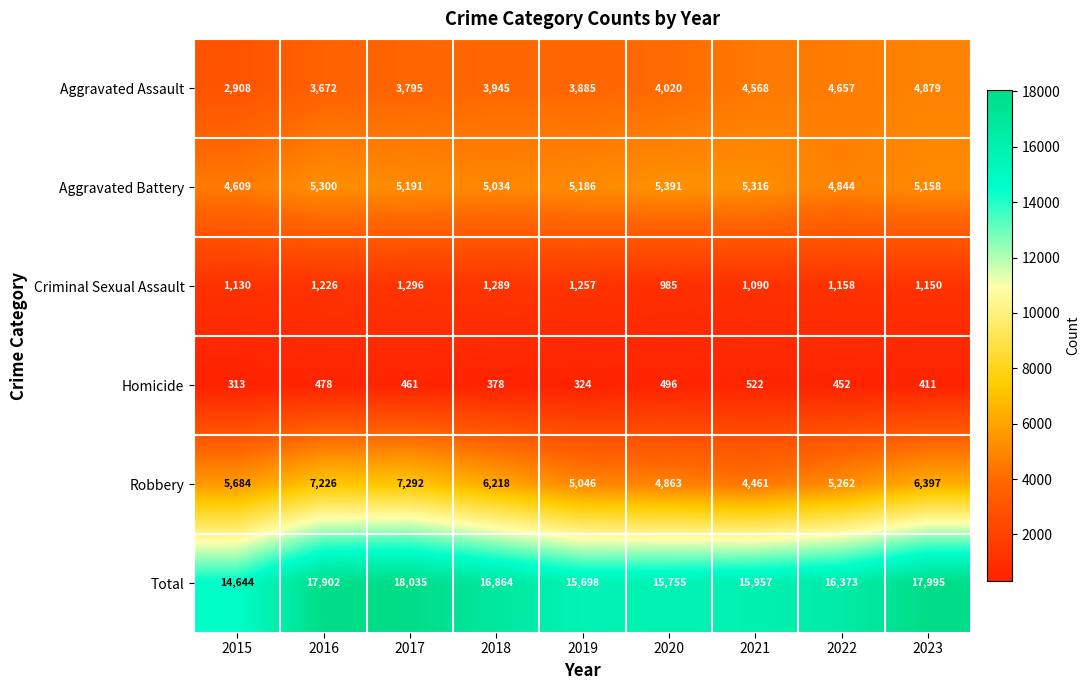

At which category is the sum across all series the highest?

2017